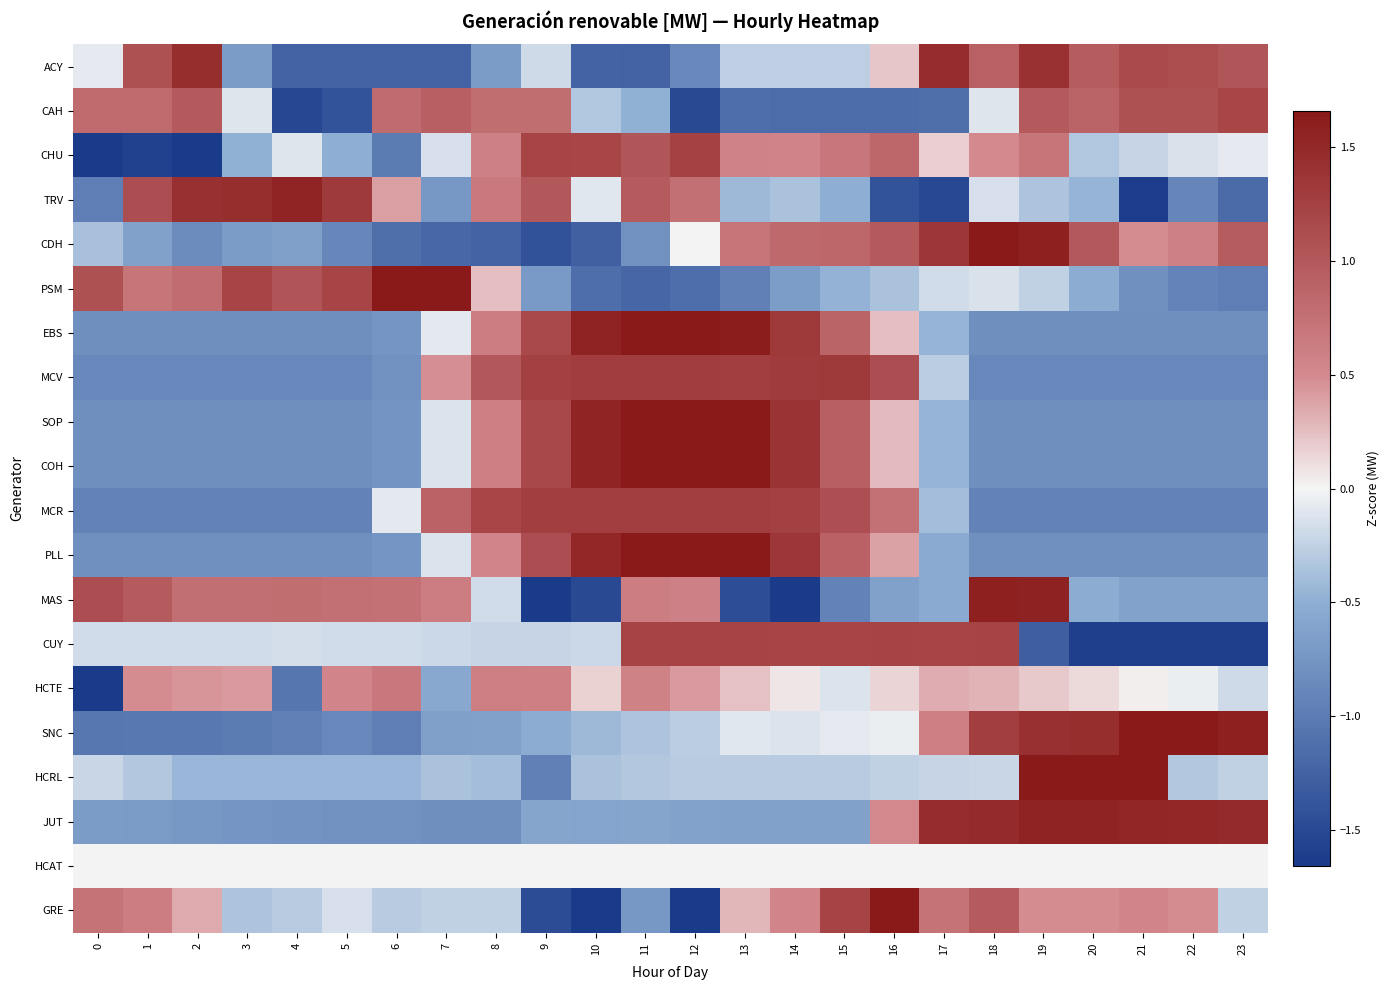

Reading right to left, what are all the values shown in this chart?

ACY: 23=1.0	22=1.1	21=1.1	20=1.0	19=1.4	18=0.9	17=1.5	16=0.2	15=-0.3	14=-0.3	13=-0.3	12=-0.9	11=-1.3	10=-1.2	9=-0.2	8=-0.7	7=-1.3	6=-1.3	5=-1.3	4=-1.3	3=-0.7	2=1.4	1=1.1	0=-0.1
CAH: 23=1.2	22=1.1	21=1.1	20=0.9	19=1.0	18=-0.1	17=-1.1	16=-1.1	15=-1.2	14=-1.2	13=-1.1	12=-1.5	11=-0.5	10=-0.3	9=0.8	8=0.8	7=0.9	6=0.8	5=-1.4	4=-1.5	3=-0.1	2=1.0	1=0.8	0=0.8
CHU: 23=-0.1	22=-0.1	21=-0.2	20=-0.3	19=0.7	18=0.5	17=0.2	16=0.8	15=0.7	14=0.6	13=0.6	12=1.2	11=1.0	10=1.2	9=1.2	8=0.6	7=-0.1	6=-1.0	5=-0.5	4=-0.1	3=-0.5	2=-2.0	1=-1.6	0=-2.7
TRV: 23=-1.2	22=-0.9	21=-1.6	20=-0.5	19=-0.3	18=-0.2	17=-1.5	16=-1.4	15=-0.5	14=-0.4	13=-0.4	12=0.8	11=1.0	10=-0.1	9=1.0	8=0.7	7=-0.7	6=0.4	5=1.3	4=1.5	3=1.4	2=1.4	1=1.1	0=-1.0
CDH: 23=1.0	22=0.6	21=0.5	20=1.0	19=1.6	18=1.7	17=1.3	16=1.0	15=0.8	14=0.8	13=0.7	12=0.0	11=-0.8	10=-1.3	9=-1.4	8=-1.2	7=-1.2	6=-1.1	5=-0.9	4=-0.6	3=-0.7	2=-0.8	1=-0.6	0=-0.4
PSM: 23=-1.0	22=-0.9	21=-0.8	20=-0.5	19=-0.3	18=-0.1	17=-0.2	16=-0.4	15=-0.5	14=-0.7	13=-1.0	12=-1.1	11=-1.2	10=-1.1	9=-0.7	8=0.3	7=1.8	6=2.3	5=1.2	4=1.0	3=1.2	2=0.8	1=0.7	0=1.1
EBS: 23=-0.8	22=-0.8	21=-0.8	20=-0.8	19=-0.8	18=-0.8	17=-0.5	16=0.2	15=0.9	14=1.3	13=1.6	12=1.8	11=1.7	10=1.6	9=1.2	8=0.6	7=-0.1	6=-0.7	5=-0.8	4=-0.8	3=-0.8	2=-0.8	1=-0.8	0=-0.8
MCV: 23=-0.9	22=-0.9	21=-0.9	20=-0.9	19=-0.9	18=-0.9	17=-0.3	16=1.1	15=1.3	14=1.3	13=1.3	12=1.3	11=1.3	10=1.3	9=1.2	8=1.0	7=0.5	6=-0.8	5=-0.9	4=-0.9	3=-0.9	2=-0.9	1=-0.9	0=-0.9
SOP: 23=-0.8	22=-0.8	21=-0.8	20=-0.8	19=-0.8	18=-0.8	17=-0.5	16=0.3	15=0.9	14=1.4	13=1.7	12=1.7	11=1.7	10=1.6	9=1.2	8=0.6	7=-0.1	6=-0.8	5=-0.8	4=-0.8	3=-0.8	2=-0.8	1=-0.8	0=-0.8
COH: 23=-0.8	22=-0.8	21=-0.8	20=-0.8	19=-0.8	18=-0.8	17=-0.5	16=0.3	15=0.9	14=1.4	13=1.7	12=1.7	11=1.7	10=1.6	9=1.2	8=0.6	7=-0.1	6=-0.8	5=-0.8	4=-0.8	3=-0.8	2=-0.8	1=-0.8	0=-0.8
MCR: 23=-0.9	22=-0.9	21=-0.9	20=-0.9	19=-0.9	18=-0.9	17=-0.4	16=0.7	15=1.1	14=1.2	13=1.3	12=1.3	11=1.3	10=1.3	9=1.3	8=1.2	7=0.9	6=-0.1	5=-0.9	4=-0.9	3=-0.9	2=-0.9	1=-0.9	0=-0.9
PLL: 23=-0.8	22=-0.8	21=-0.8	20=-0.8	19=-0.8	18=-0.8	17=-0.5	16=0.4	15=0.9	14=1.4	13=1.7	12=1.8	11=1.7	10=1.5	9=1.1	8=0.5	7=-0.1	6=-0.7	5=-0.8	4=-0.8	3=-0.8	2=-0.8	1=-0.8	0=-0.8
MAS: 23=-0.6	22=-0.6	21=-0.6	20=-0.5	19=1.6	18=1.6	17=-0.5	16=-0.6	15=-0.9	14=-1.7	13=-1.5	12=0.6	11=0.6	10=-1.5	9=-1.6	8=-0.2	7=0.6	6=0.7	5=0.8	4=0.8	3=0.8	2=0.8	1=1.0	0=1.1
CUY: 23=-1.6	22=-1.6	21=-1.6	20=-1.6	19=-1.3	18=1.2	17=1.2	16=1.2	15=1.2	14=1.2	13=1.2	12=1.2	11=1.2	10=-0.2	9=-0.2	8=-0.2	7=-0.2	6=-0.2	5=-0.2	4=-0.2	3=-0.2	2=-0.2	1=-0.2	0=-0.2
HCTE: 23=-0.2	22=-0.1	21=0.0	20=0.1	19=0.2	18=0.3	17=0.3	16=0.1	15=-0.1	14=0.1	13=0.2	12=0.4	11=0.6	10=0.2	9=0.6	8=0.6	7=-0.6	6=0.7	5=0.5	4=-1.1	3=0.4	2=0.4	1=0.5	0=-4.4
SNC: 23=1.6	22=1.9	21=1.8	20=1.4	19=1.4	18=1.3	17=0.6	16=-0.1	15=-0.1	14=-0.1	13=-0.1	12=-0.3	11=-0.3	10=-0.4	9=-0.5	8=-0.6	7=-0.6	6=-1.0	5=-0.9	4=-1.0	3=-1.0	2=-1.0	1=-1.0	0=-1.0
HCRL: 23=-0.2	22=-0.3	21=1.9	20=3.6	19=2.1	18=-0.2	17=-0.2	16=-0.2	15=-0.3	14=-0.3	13=-0.3	12=-0.3	11=-0.3	10=-0.4	9=-1.0	8=-0.4	7=-0.4	6=-0.4	5=-0.4	4=-0.4	3=-0.4	2=-0.4	1=-0.3	0=-0.2
JUT: 23=1.5	22=1.5	21=1.5	20=1.6	19=1.6	18=1.5	17=1.5	16=0.5	15=-0.6	14=-0.6	13=-0.6	12=-0.6	11=-0.6	10=-0.6	9=-0.6	8=-0.8	7=-0.8	6=-0.8	5=-0.8	4=-0.8	3=-0.7	2=-0.7	1=-0.7	0=-0.7
HCAT: 23=0.0	22=0.0	21=0.0	20=0.0	19=0.0	18=0.0	17=0.0	16=0.0	15=0.0	14=0.0	13=0.0	12=0.0	11=0.0	10=0.0	9=0.0	8=0.0	7=0.0	6=0.0	5=0.0	4=0.0	3=0.0	2=0.0	1=0.0	0=0.0
GRE: 23=-0.2	22=0.5	21=0.5	20=0.5	19=0.5	18=1.0	17=0.7	16=1.7	15=1.2	14=0.5	13=0.3	12=-2.5	11=-0.7	10=-2.5	9=-1.5	8=-0.2	7=-0.2	6=-0.3	5=-0.2	4=-0.3	3=-0.3	2=0.3	1=0.6	0=0.7